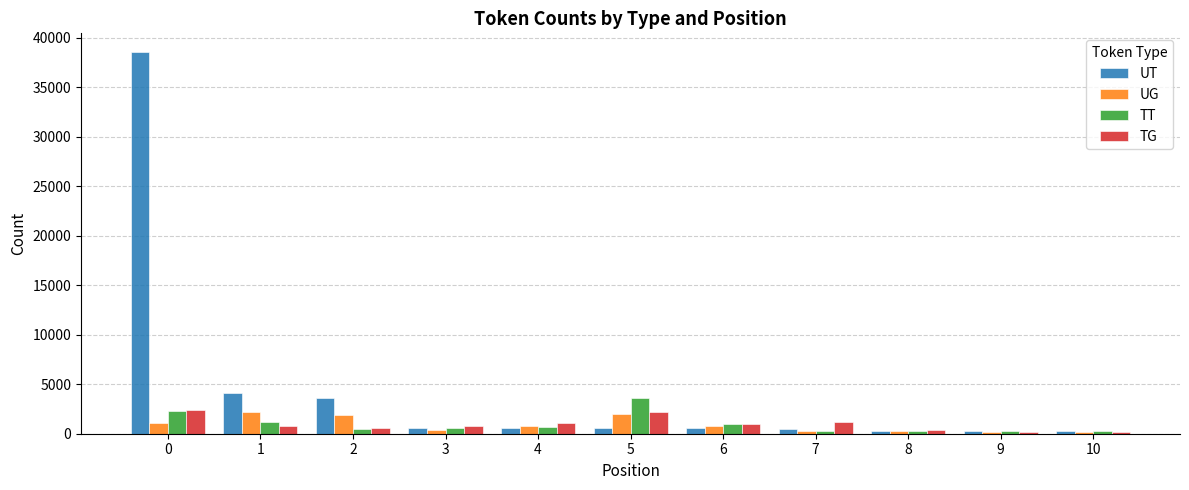

Which series changed the most between 0 and 6?

UT